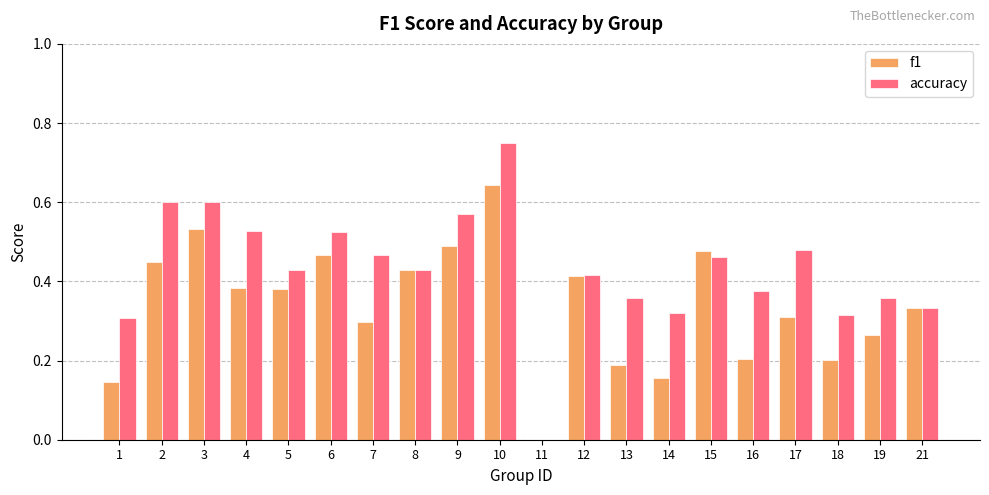

How many groups of bars are there?

20